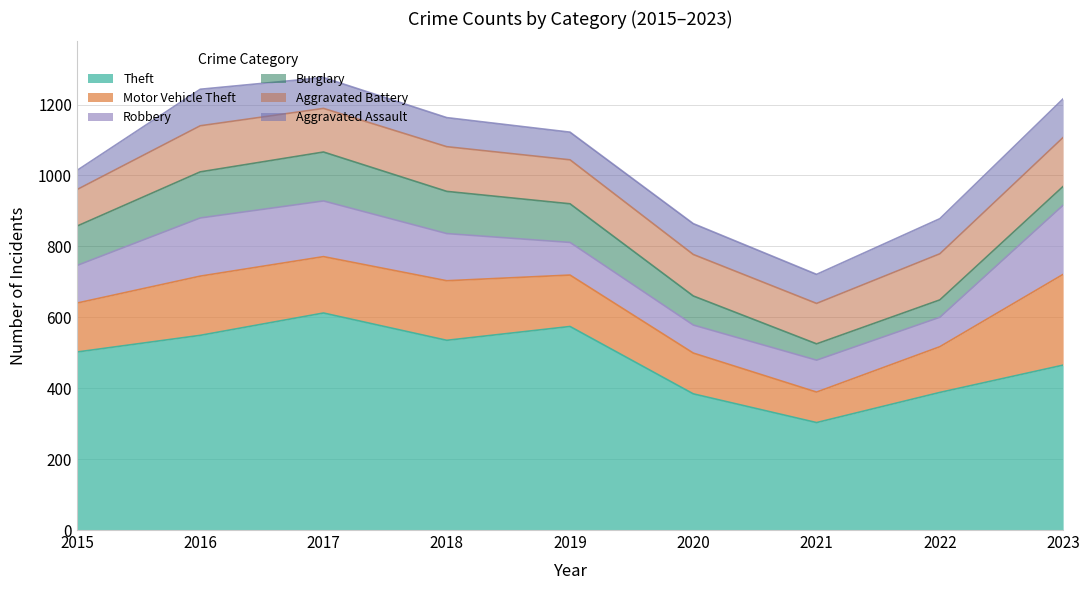

True or false: Theft and Motor Vehicle Theft cross at least once.

False